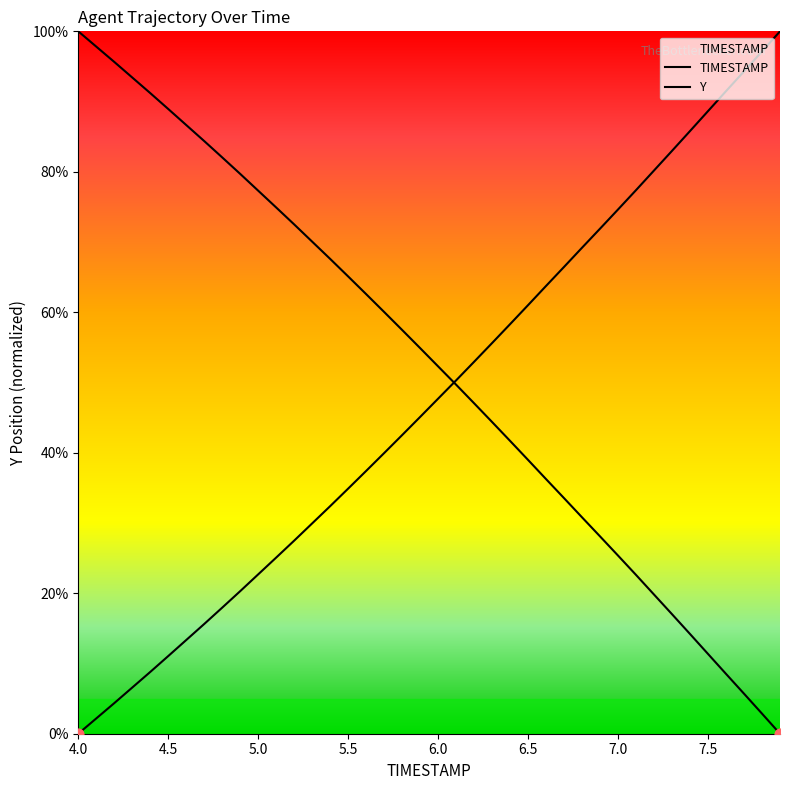

At how many categories does at least one series exceed 79?

18